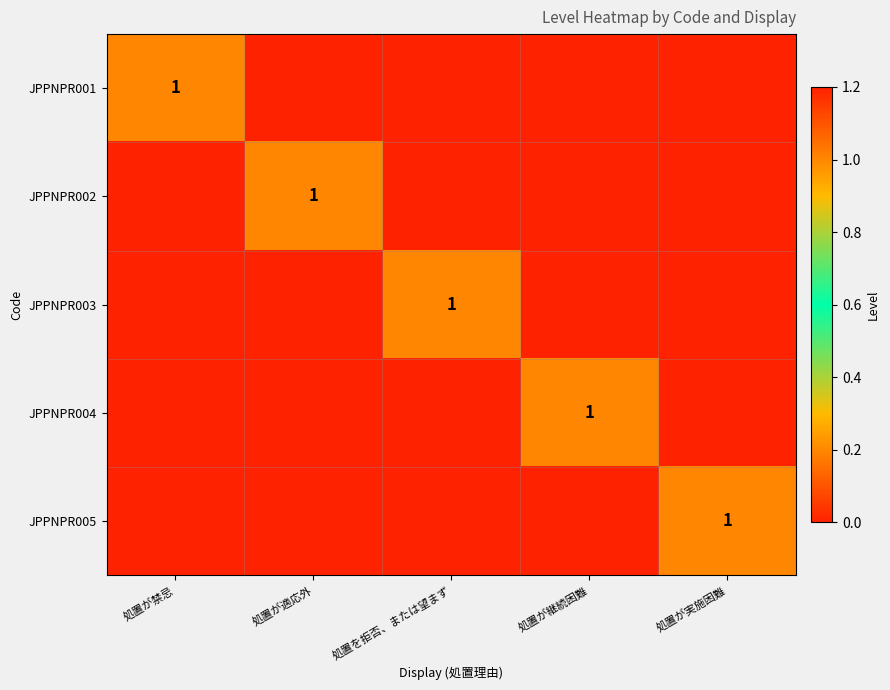

How many data points does each series have?

5